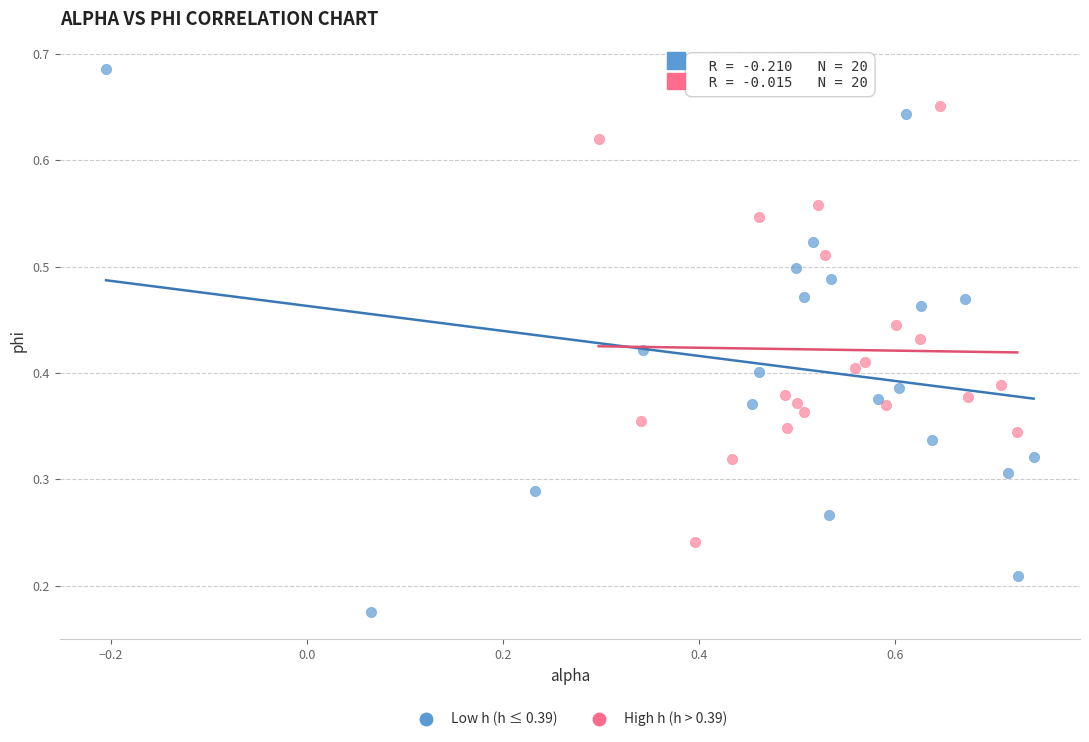

Which series contains the lowest Y value?

Low h (h ≤ 0.39)